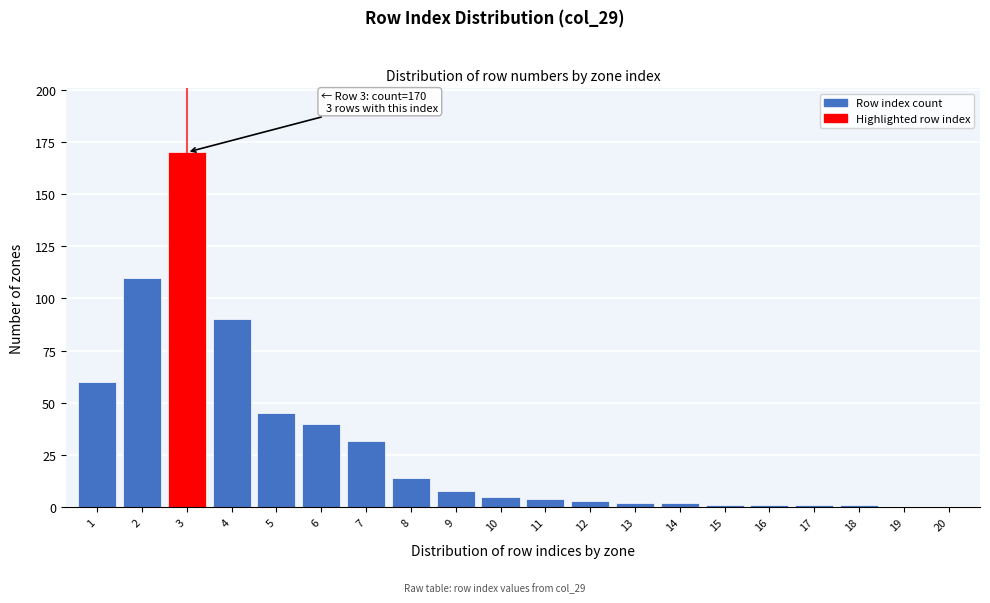

Reading left to right, extract all data points from this chart.

1=60	2=110	3=170	4=90	5=45	6=40	7=32	8=14	9=8	10=5	11=4	12=3	13=2	14=2	15=1	16=1	17=1	18=1	19=0	20=0